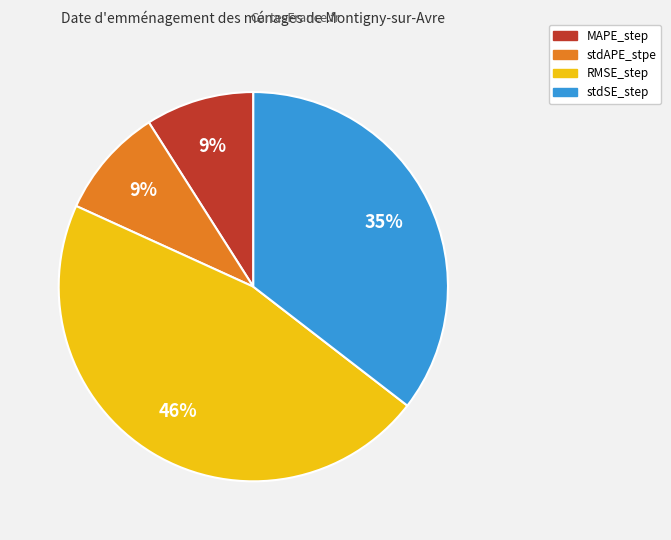

How many segments does this pie chart have?

4